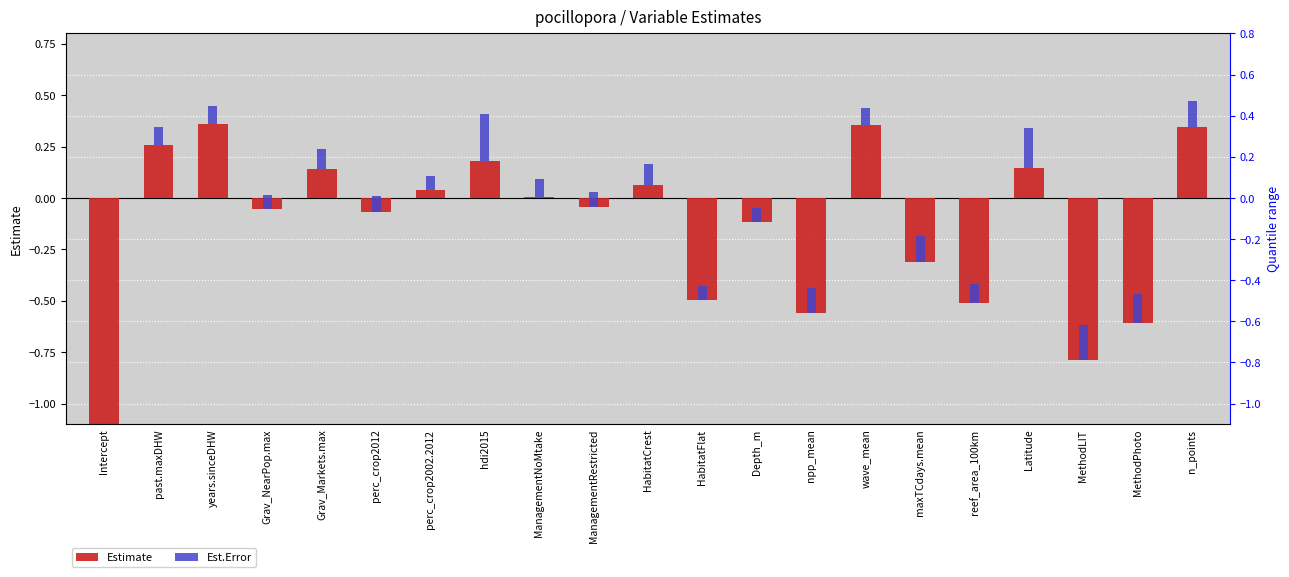

At which label does Estimate reach its peak?

years.sinceDHW